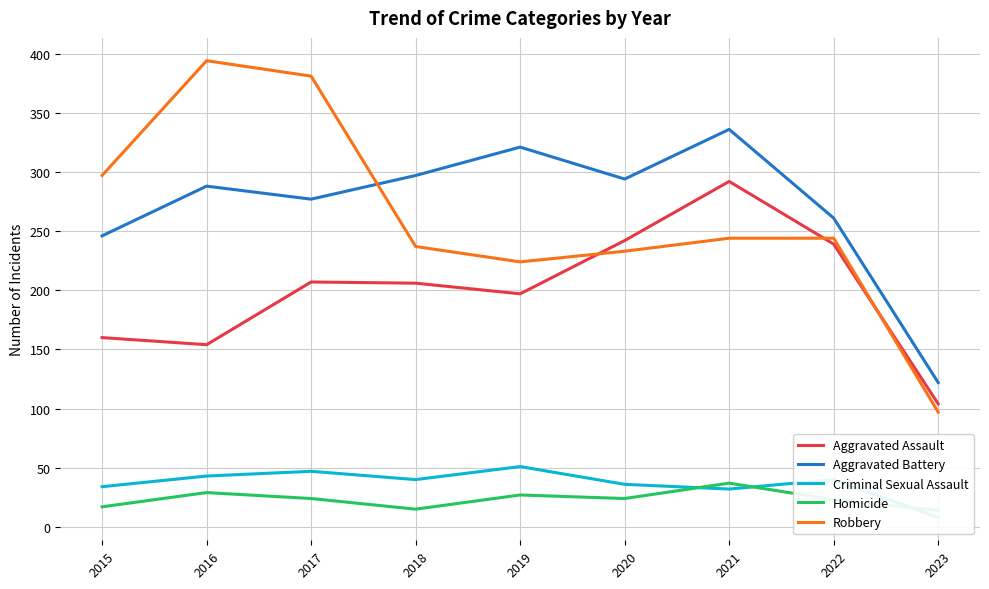

How many values in the Homicide series are below 24?

4